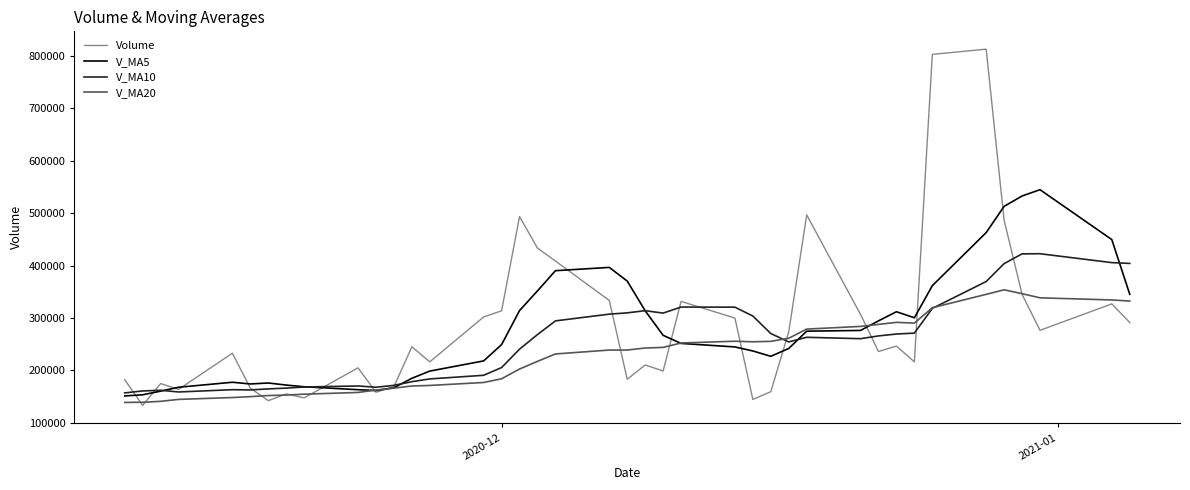

What is the lowest value of the V_MA20 series?

139179.1